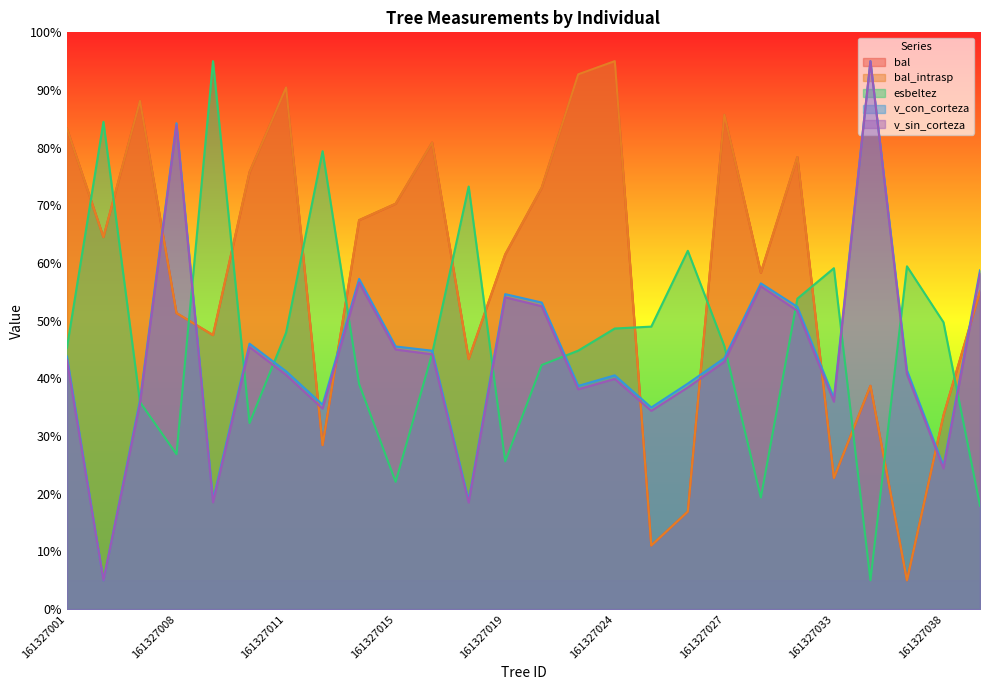

True or false: v_con_corteza has more than 0 interior local peaks.

True